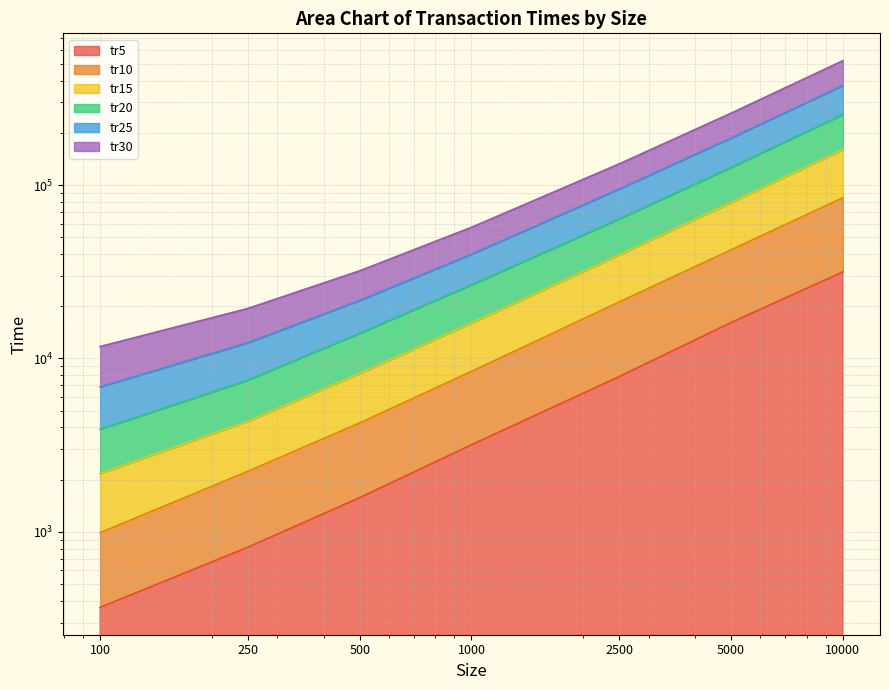

What is the value of the tr5 point at the 3rd from the left?

1576